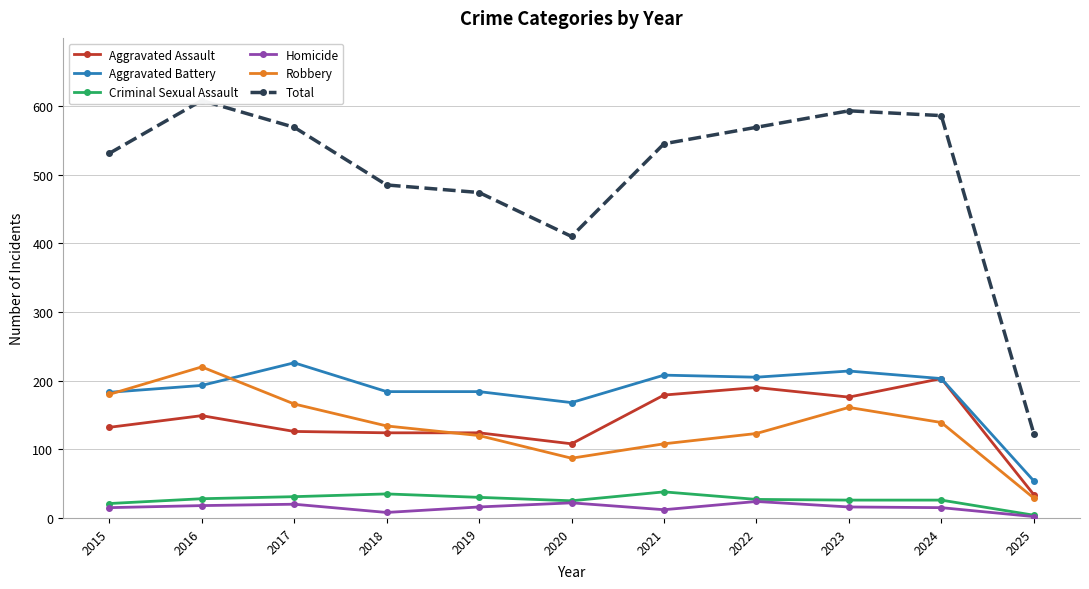

Which series changed the most between 2016 and 2024?

Robbery